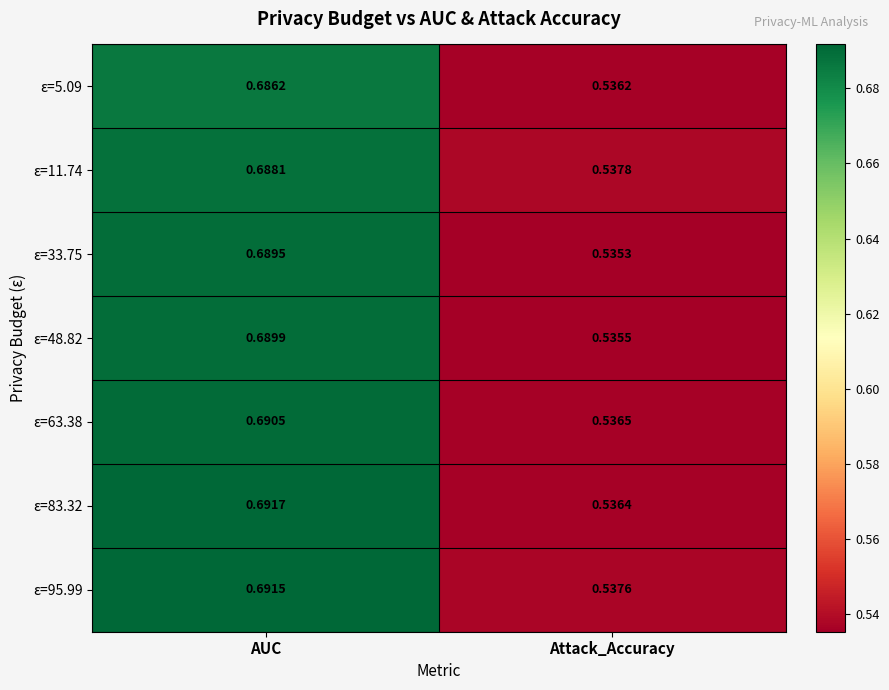

At which category is the sum across all series the highest?

AUC